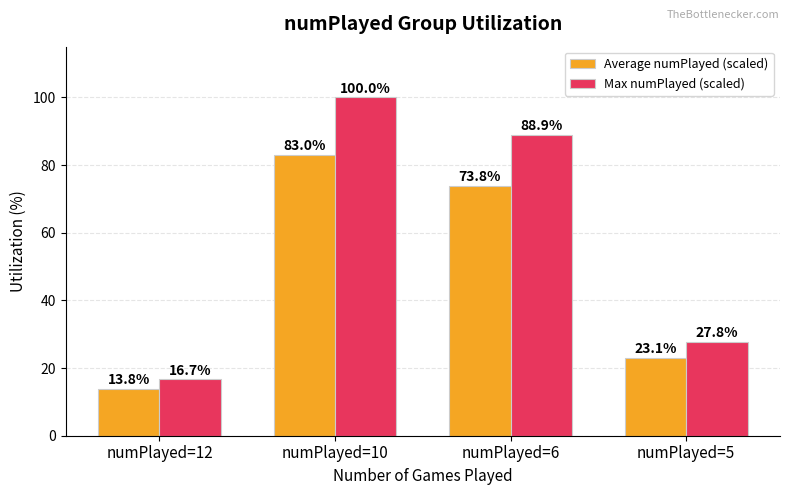

Rank the categories by Max numPlayed (scaled) value from lowest to highest.

numPlayed=12, numPlayed=5, numPlayed=6, numPlayed=10